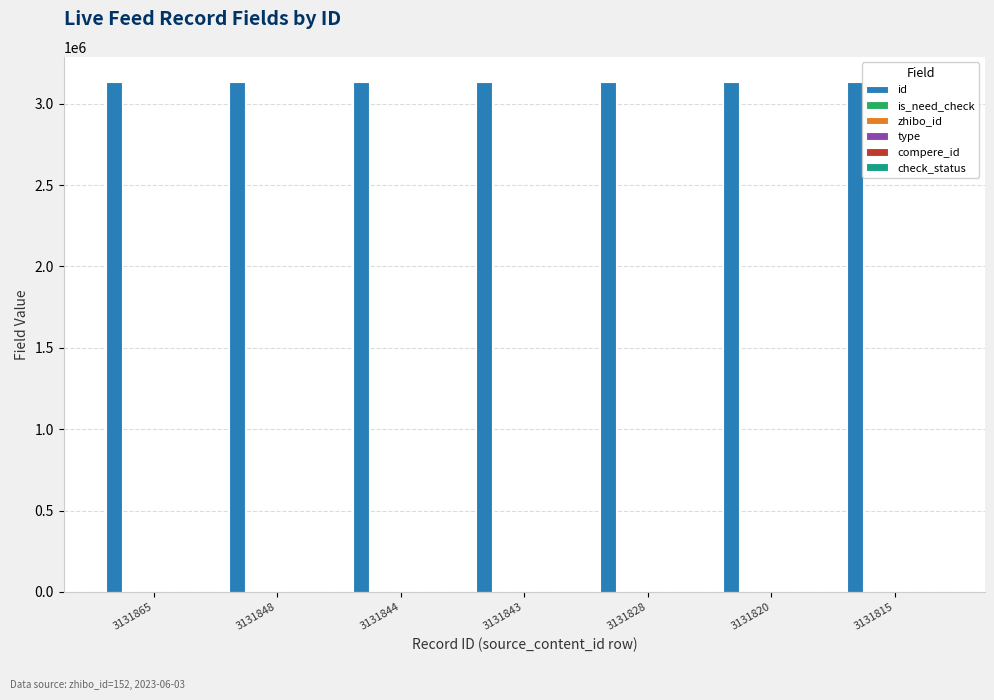

The value of zhibo_id at 3131848 is 152. True or false?

True